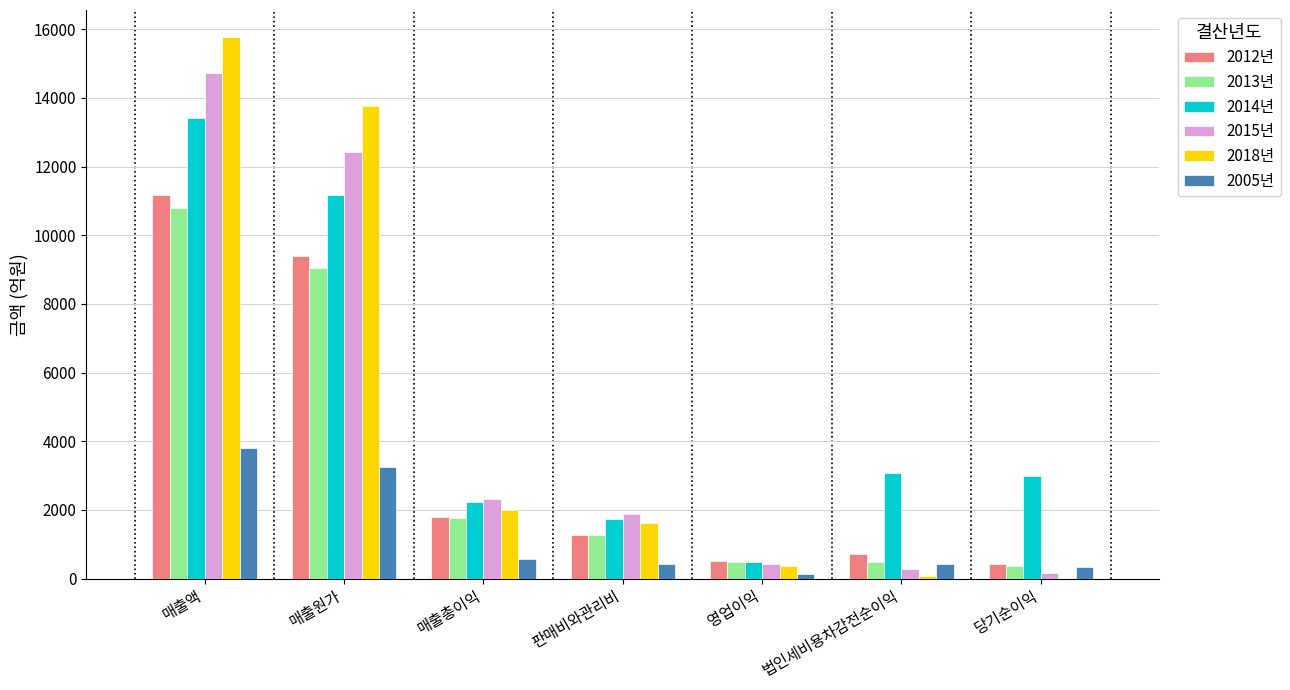

At which label is 2012년 closest to 5812?

매출원가